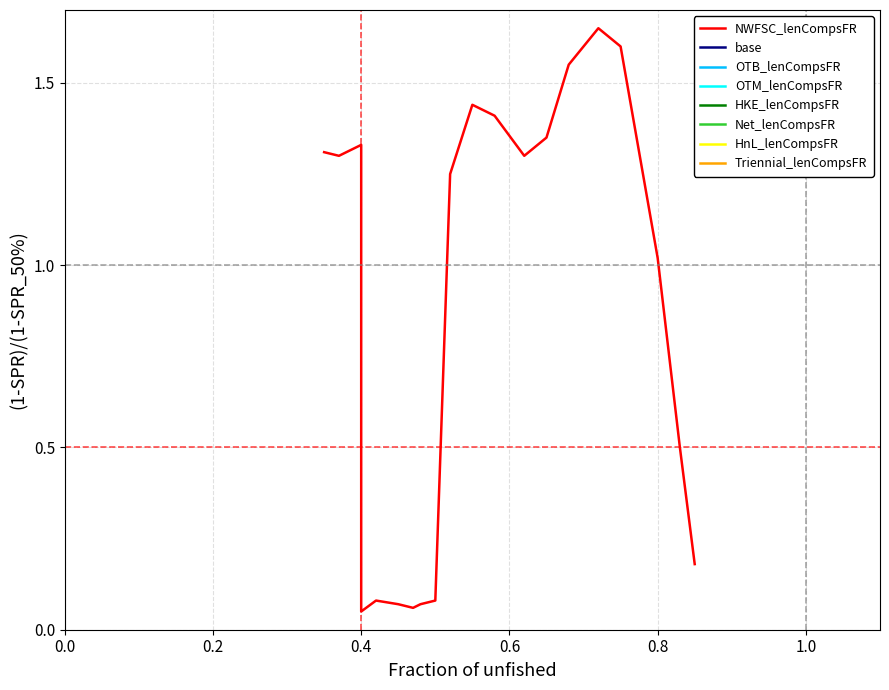

The chart shows a value of 0.7 at 14. True or false?

False